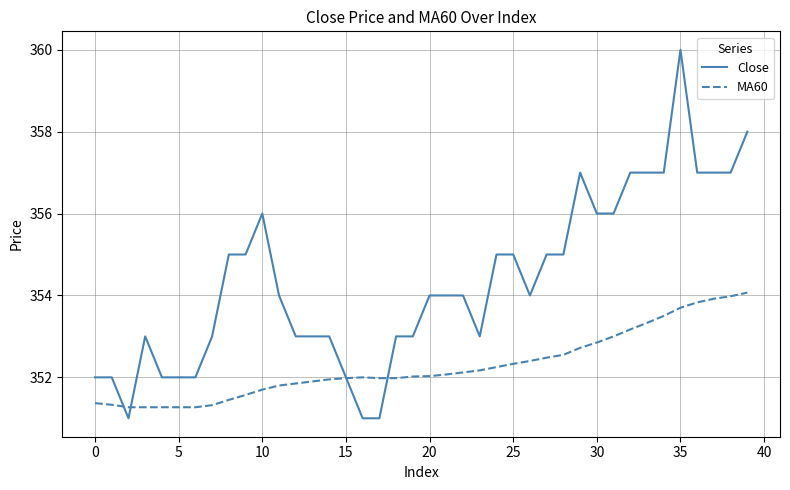

Rank the series by their average value, from highest to lowest.

Close, MA60